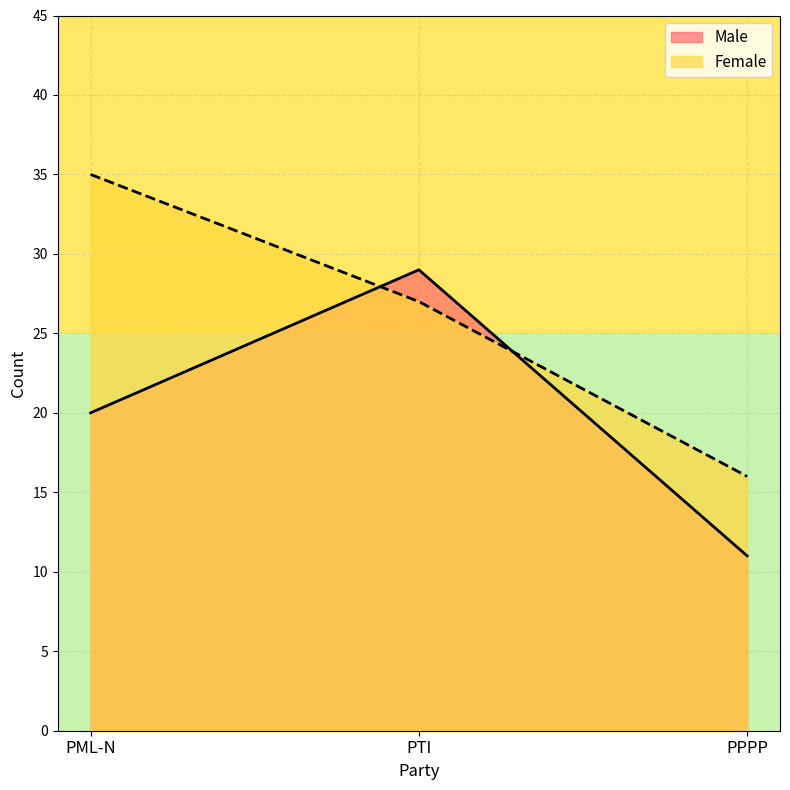

Rank the series by their maximum value, from lowest to highest.

Male, Female